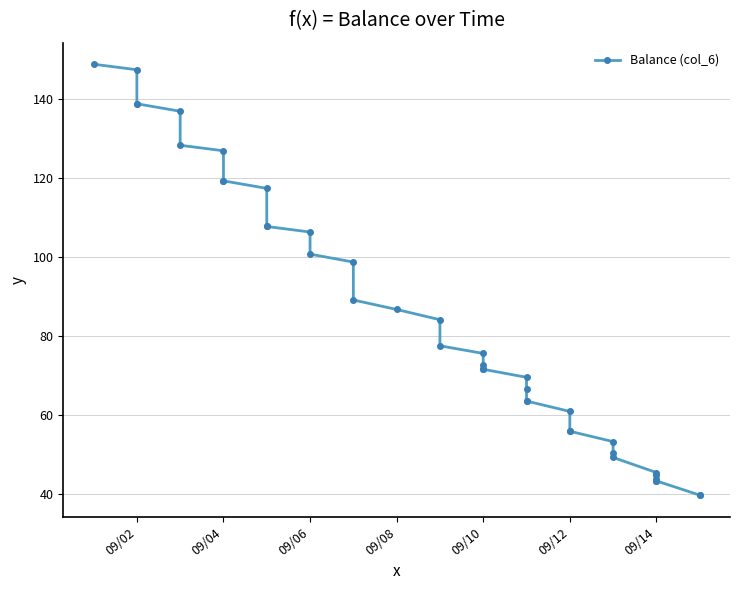

Does the chart have visible grid lines?

Yes